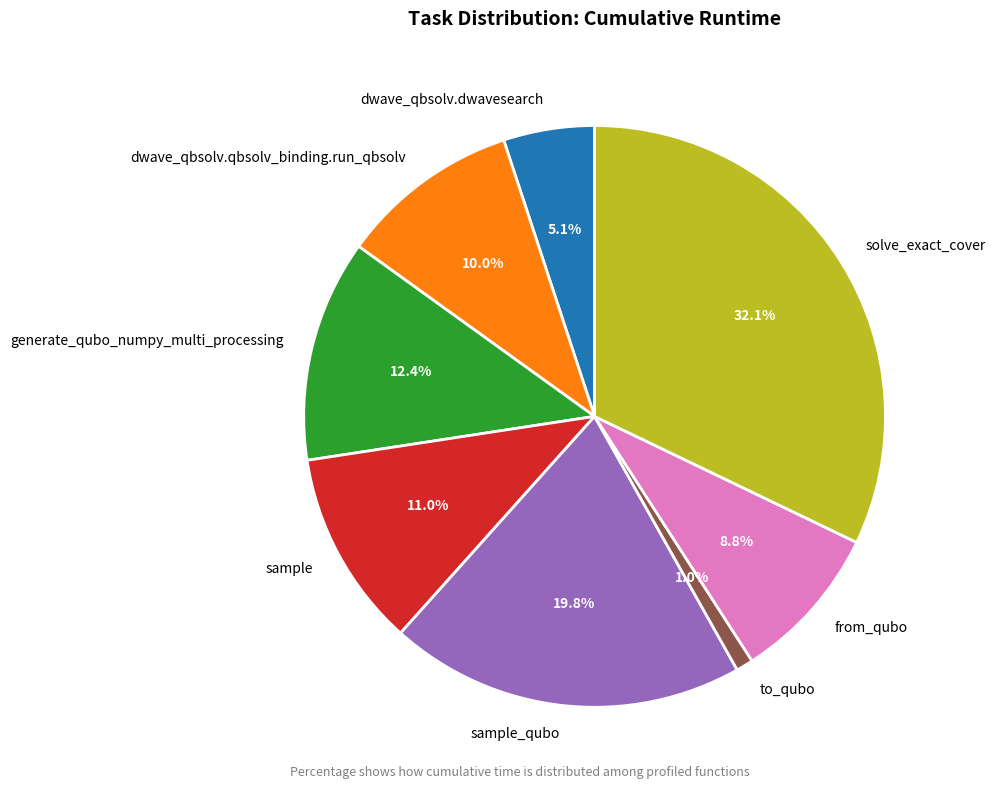

To the nearest percent, what percentage of the pie is solve_exact_cover?

32%